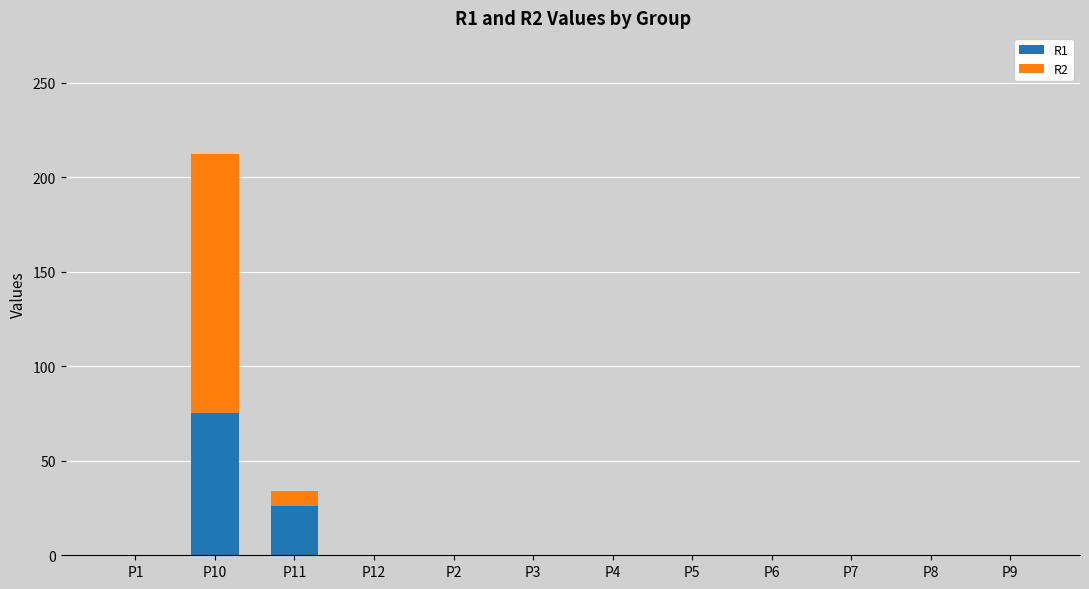

What is the average value of the R1 series?

8